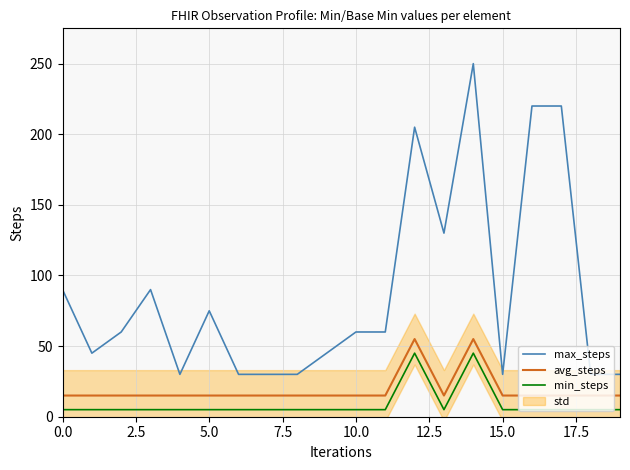

Does the chart have visible grid lines?

Yes